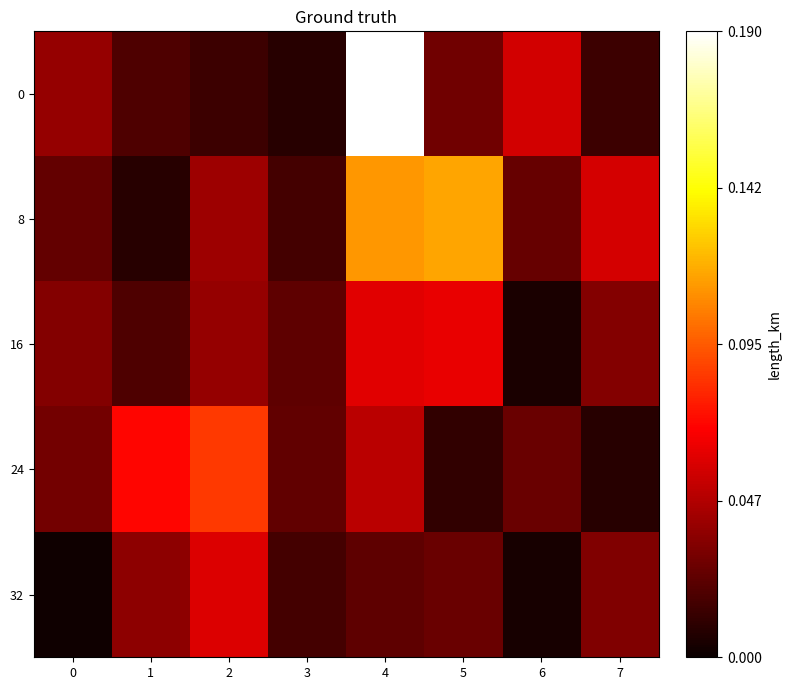

Reading left to right, list all the values displayed in this chart.

0: 0=0.0	1=0.0	2=0.0	3=0.0	4=0.2	5=0.0	6=0.1	7=0.0
8: 0=0.0	1=0.0	2=0.0	3=0.0	4=0.1	5=0.1	6=0.0	7=0.1
16: 0=0.0	1=0.0	2=0.0	3=0.0	4=0.1	5=0.1	6=0.0	7=0.0
24: 0=0.0	1=0.1	2=0.1	3=0.0	4=0.1	5=0.0	6=0.0	7=0.0
32: 0=0.0	1=0.0	2=0.1	3=0.0	4=0.0	5=0.0	6=0.0	7=0.0